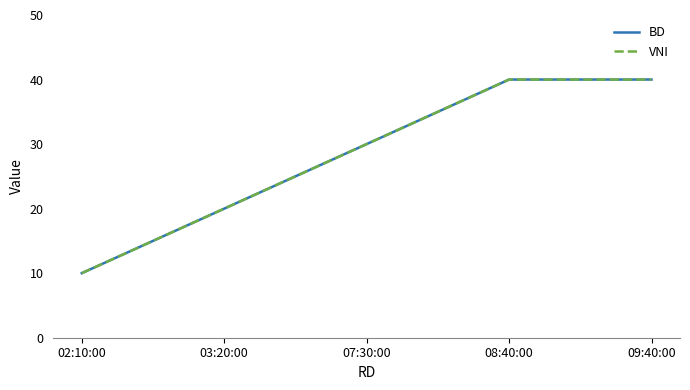

Which series has the widest spread of values?

BD